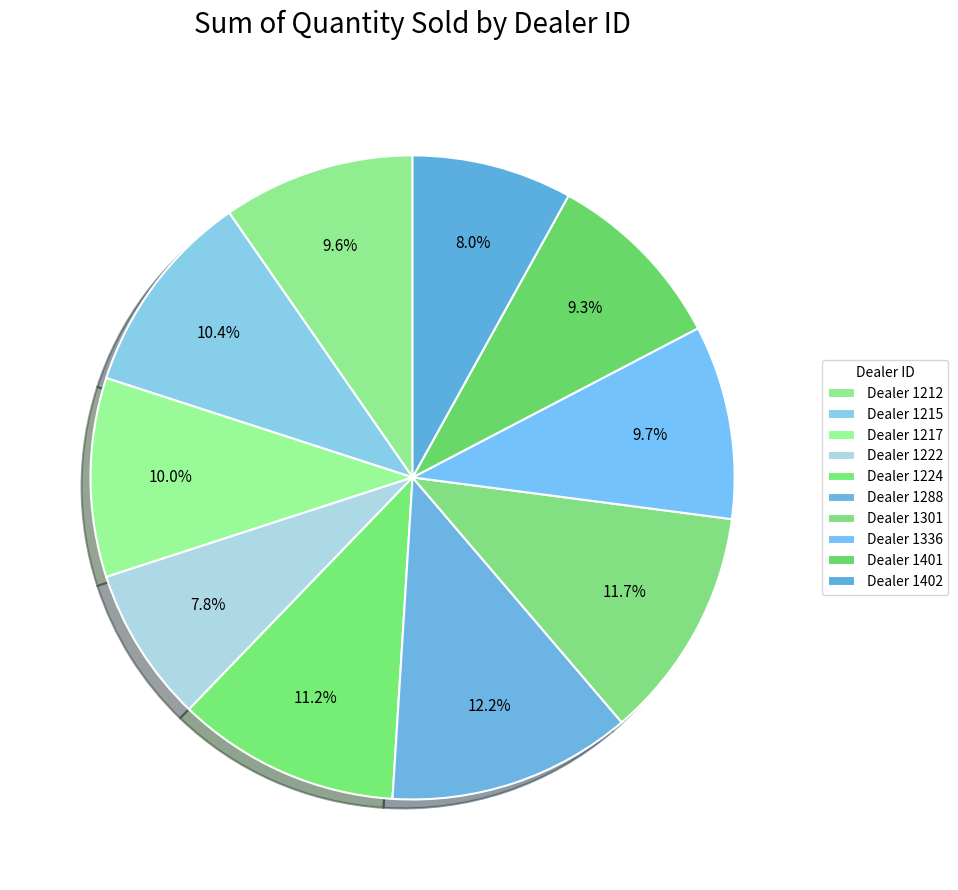

What is the largest slice in the pie chart?

1288